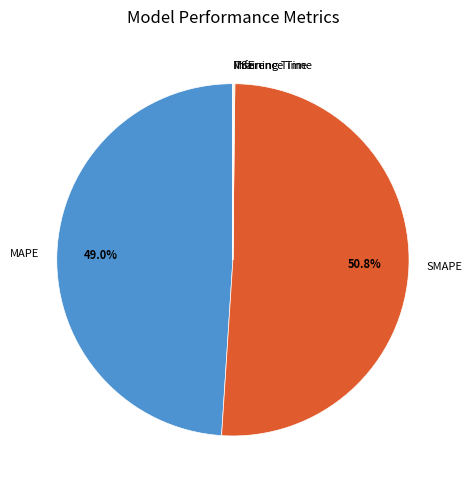

Which slice represents more than half of the pie?

SMAPE